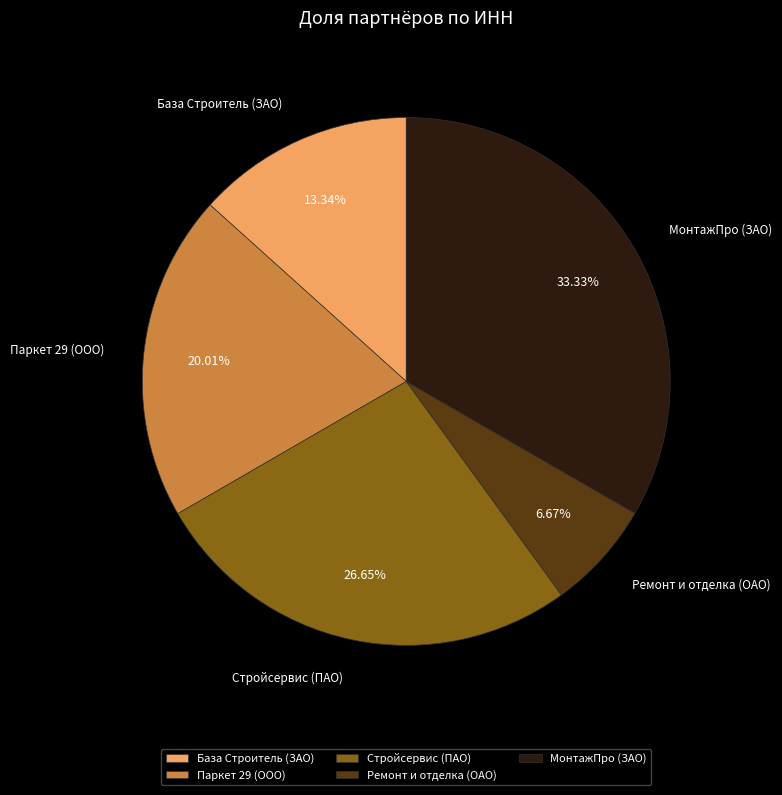

Is there any slice that represents more than half of the pie?

No